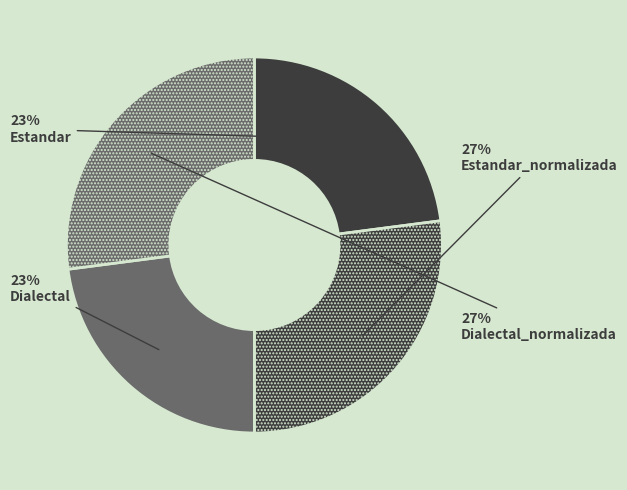

Rank the categories by value from lowest to highest.

Estandar, Dialectal, Estandar_normalizada, Dialectal_normalizada